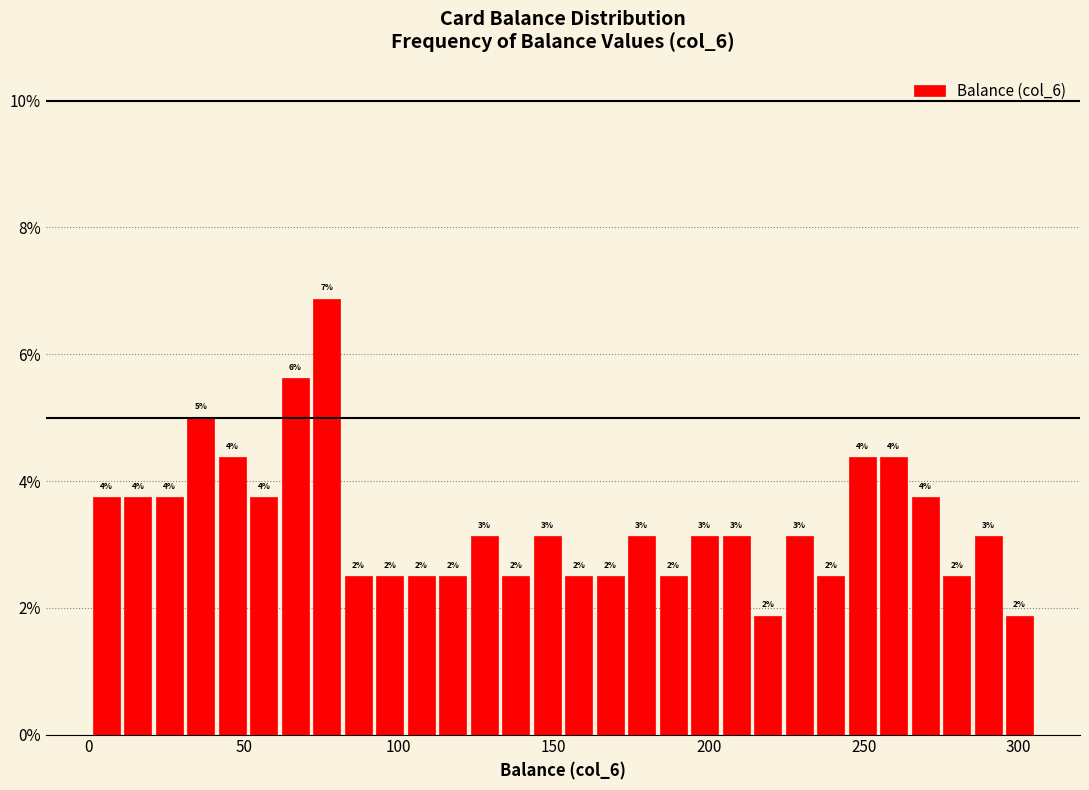

Around what value on the x-axis is the tallest bar? Give the approximate position of its centre, as read against the axis.

75